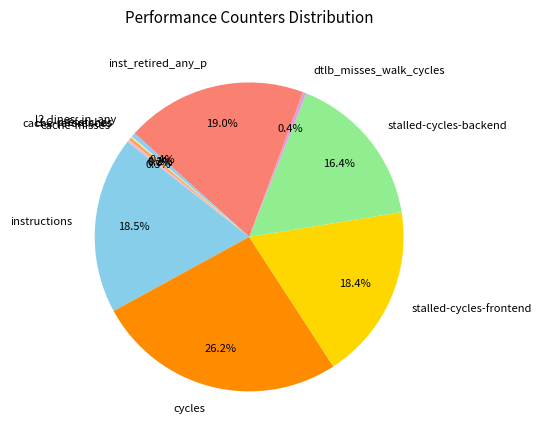

How much of the chart is everything except stalled-cycles-backend?

83.6%